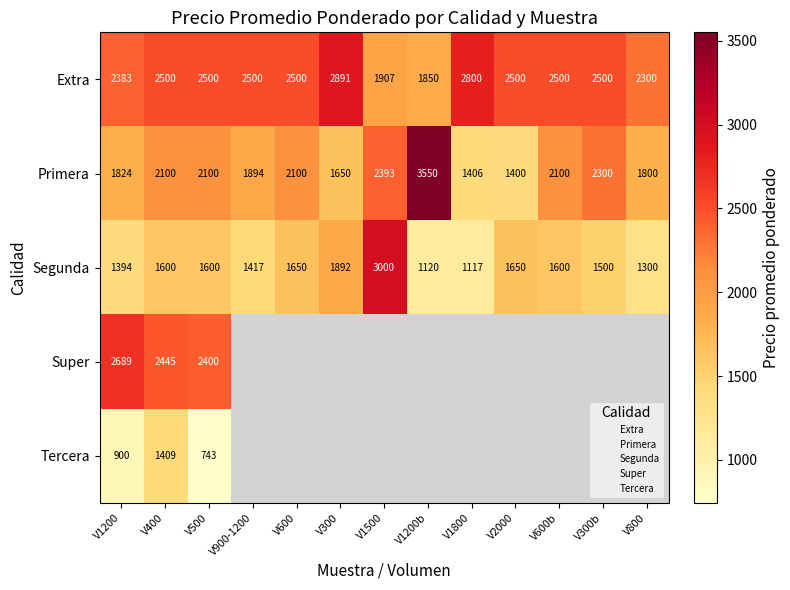

List the labels in order of Tercera value, largest first.

V400, V1200, V500, V900-1200, V600, V300, V1500, V1200b, V1800, V2000, V600b, V300b, V800